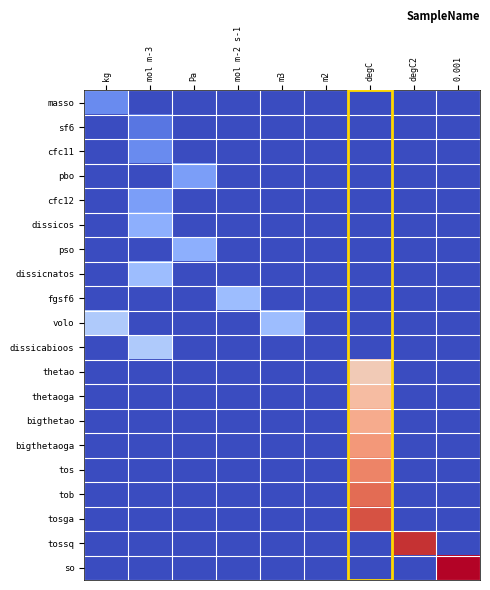

Reading left to right, extract all data points from this chart.

masso: kg=3	mol m-3=0	Pa=0	mol m-2 s-1=0	m3=0	m2=0	degC=0	degC2=0	0.001=0
sf6: kg=0	mol m-3=2	Pa=0	mol m-2 s-1=0	m3=0	m2=0	degC=0	degC2=0	0.001=0
cfc11: kg=0	mol m-3=3	Pa=0	mol m-2 s-1=0	m3=0	m2=0	degC=0	degC2=0	0.001=0
pbo: kg=0	mol m-3=0	Pa=4	mol m-2 s-1=0	m3=0	m2=0	degC=0	degC2=0	0.001=0
cfc12: kg=0	mol m-3=4	Pa=0	mol m-2 s-1=0	m3=0	m2=0	degC=0	degC2=0	0.001=0
dissicos: kg=0	mol m-3=5	Pa=0	mol m-2 s-1=0	m3=0	m2=0	degC=0	degC2=0	0.001=0
pso: kg=0	mol m-3=0	Pa=5	mol m-2 s-1=0	m3=0	m2=0	degC=0	degC2=0	0.001=0
dissicnatos: kg=0	mol m-3=6	Pa=0	mol m-2 s-1=0	m3=0	m2=0	degC=0	degC2=0	0.001=0
fgsf6: kg=0	mol m-3=0	Pa=0	mol m-2 s-1=6	m3=0	m2=0	degC=0	degC2=0	0.001=0
volo: kg=7	mol m-3=0	Pa=0	mol m-2 s-1=0	m3=6	m2=0	degC=0	degC2=0	0.001=0
dissicabioos: kg=0	mol m-3=7	Pa=0	mol m-2 s-1=0	m3=0	m2=0	degC=0	degC2=0	0.001=0
thetao: kg=0	mol m-3=0	Pa=0	mol m-2 s-1=0	m3=0	m2=0	degC=12	degC2=0	0.001=0
thetaoga: kg=0	mol m-3=0	Pa=0	mol m-2 s-1=0	m3=0	m2=0	degC=13	degC2=0	0.001=0
bigthetao: kg=0	mol m-3=0	Pa=0	mol m-2 s-1=0	m3=0	m2=0	degC=14	degC2=0	0.001=0
bigthetaoga: kg=0	mol m-3=0	Pa=0	mol m-2 s-1=0	m3=0	m2=0	degC=15	degC2=0	0.001=0
tos: kg=0	mol m-3=0	Pa=0	mol m-2 s-1=0	m3=0	m2=0	degC=16	degC2=0	0.001=0
tob: kg=0	mol m-3=0	Pa=0	mol m-2 s-1=0	m3=0	m2=0	degC=17	degC2=0	0.001=0
tosga: kg=0	mol m-3=0	Pa=0	mol m-2 s-1=0	m3=0	m2=0	degC=18	degC2=0	0.001=0
tossq: kg=0	mol m-3=0	Pa=0	mol m-2 s-1=0	m3=0	m2=0	degC=0	degC2=19	0.001=0
so: kg=0	mol m-3=0	Pa=0	mol m-2 s-1=0	m3=0	m2=0	degC=0	degC2=0	0.001=20